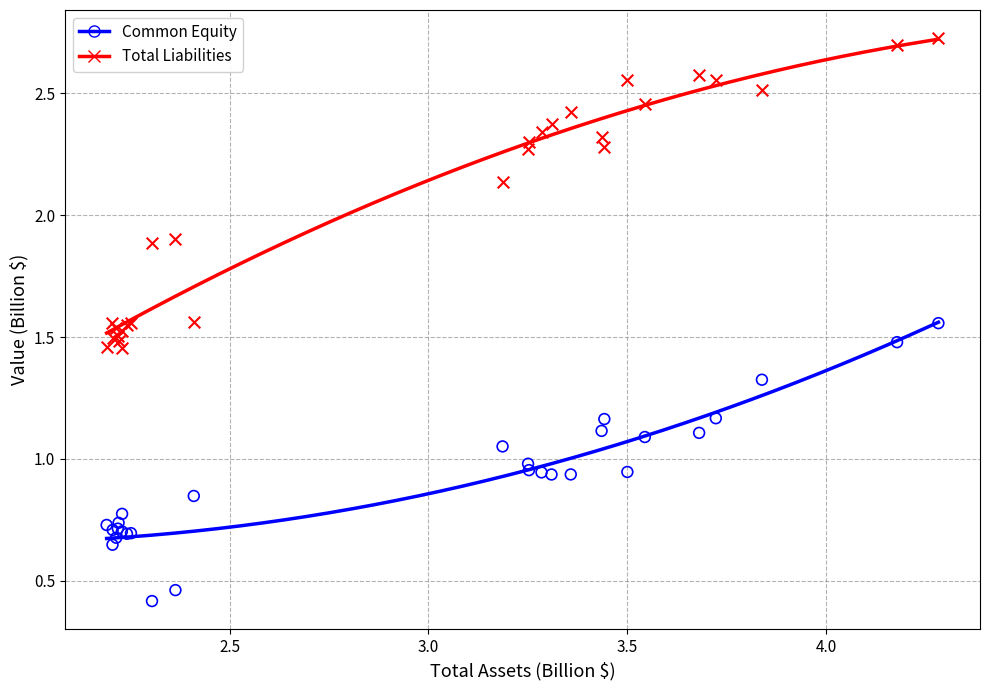

Which series has the widest spread of Y values?

Total Liabilities